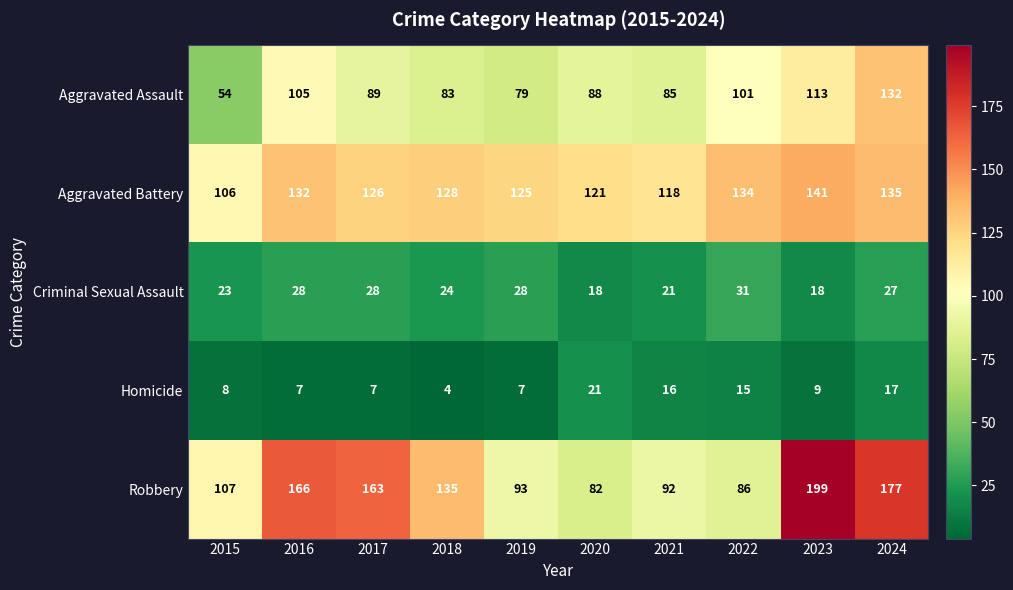

Is it true that Aggravated Assault equals 48 at 2018?

False